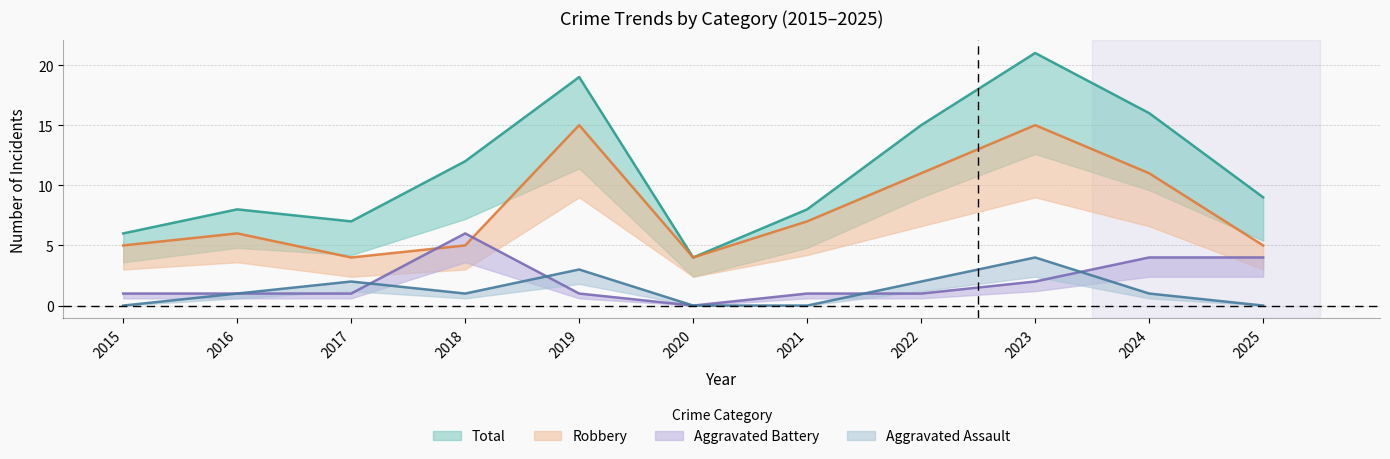

What is the maximum value shown in the chart?

21